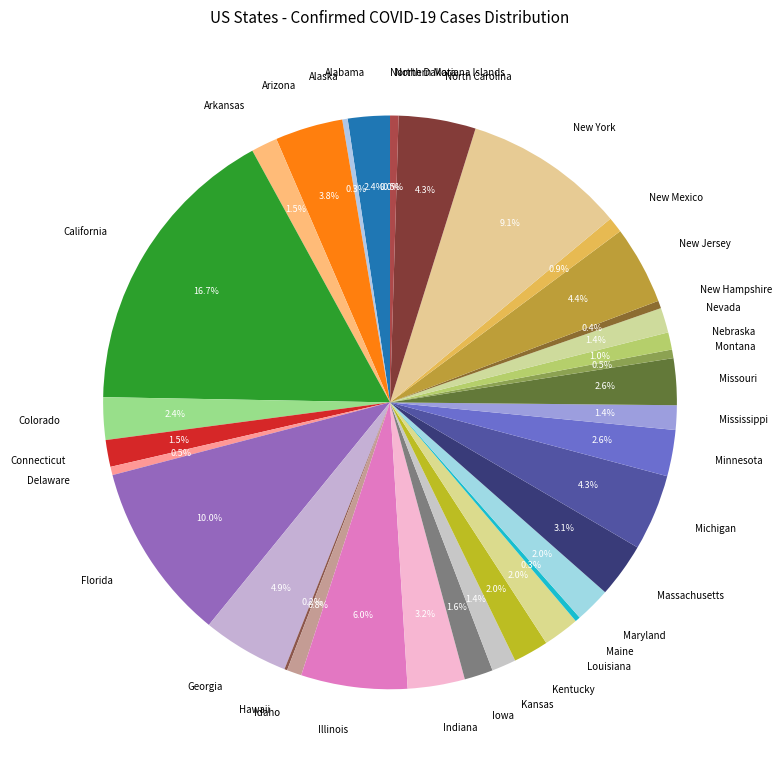

Is there a majority slice in this chart?

No